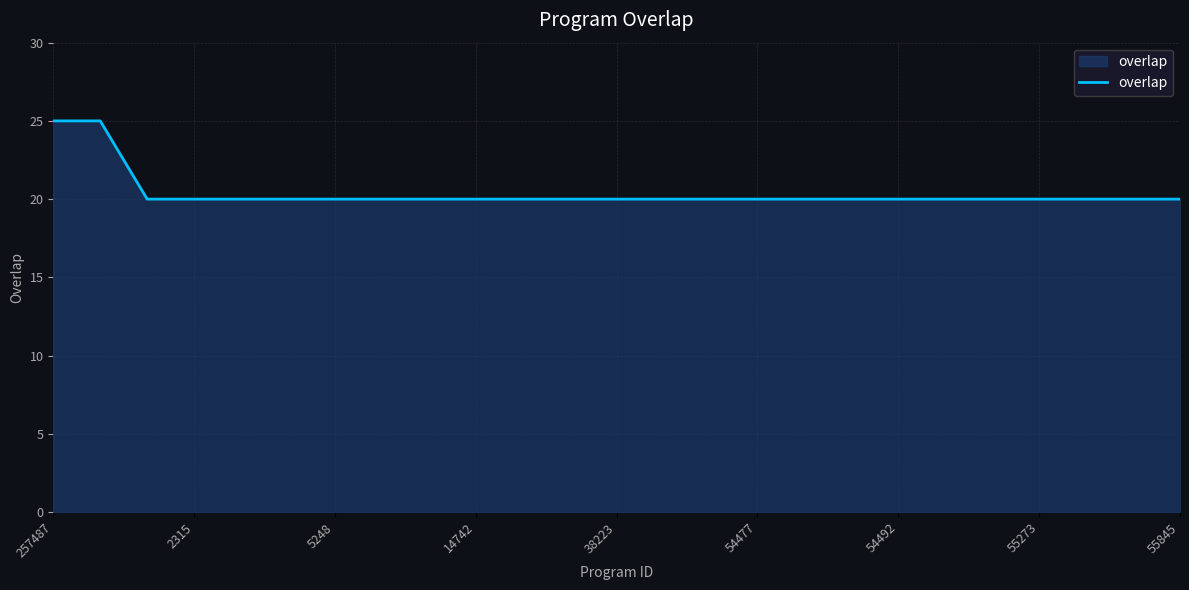

What is the maximum value shown in the chart?

25